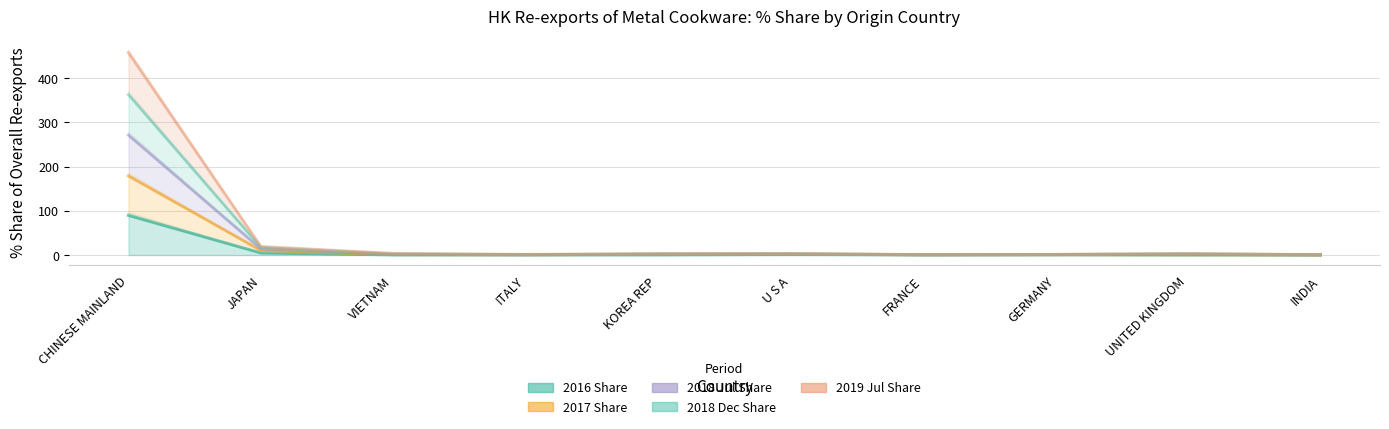

What is the average value of the 2018 Dec Share series?

39.4